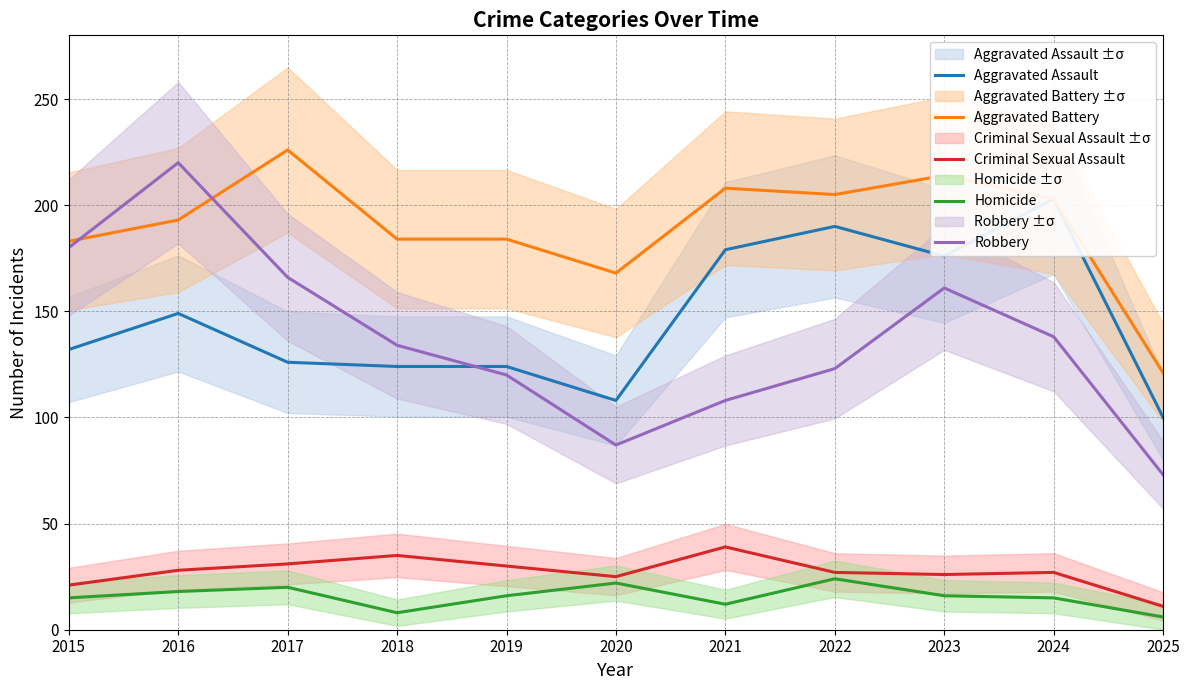

Is this an area chart (filled region under the line)?

No